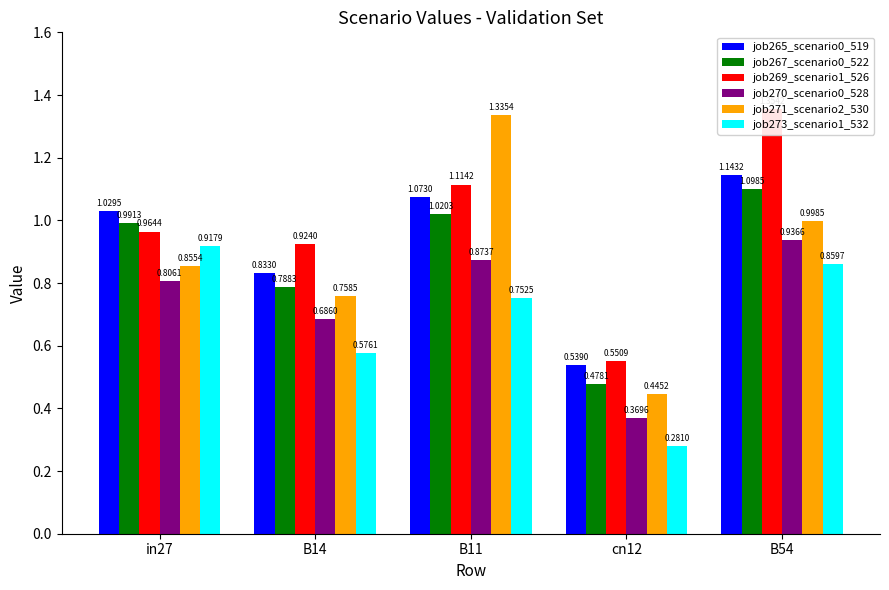

What is the value of the job270_scenario0_528 bar at the 3rd from the left?

0.9